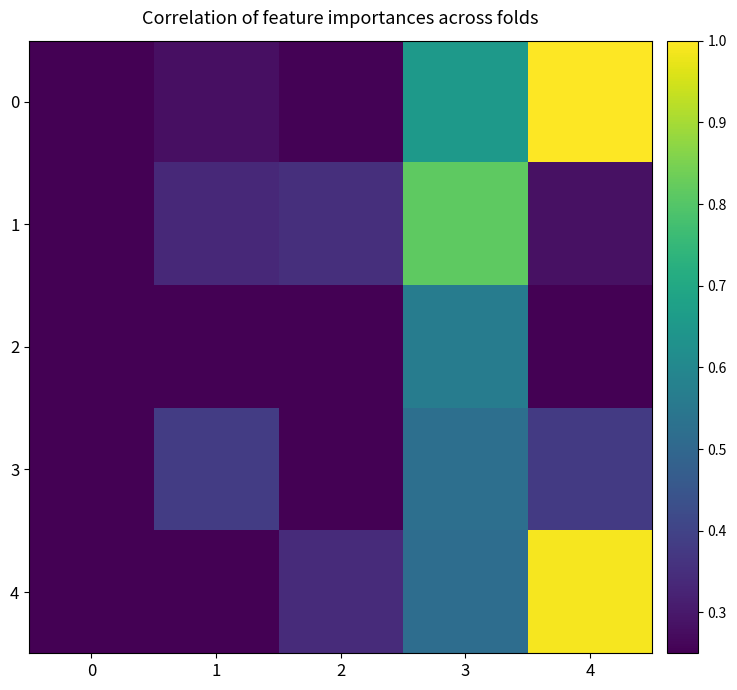

Reading left to right, what are all the values shown in this chart?

0: 0=0.0	1=0.3	2=0.3	3=0.7	4=1.0
1: 0=0.1	1=0.3	2=0.4	3=0.8	4=0.3
2: 0=0.2	1=0.1	2=0.2	3=0.6	4=0.1
3: 0=0.2	1=0.4	2=0.1	3=0.5	4=0.4
4: 0=0.2	1=0.2	2=0.3	3=0.5	4=1.0